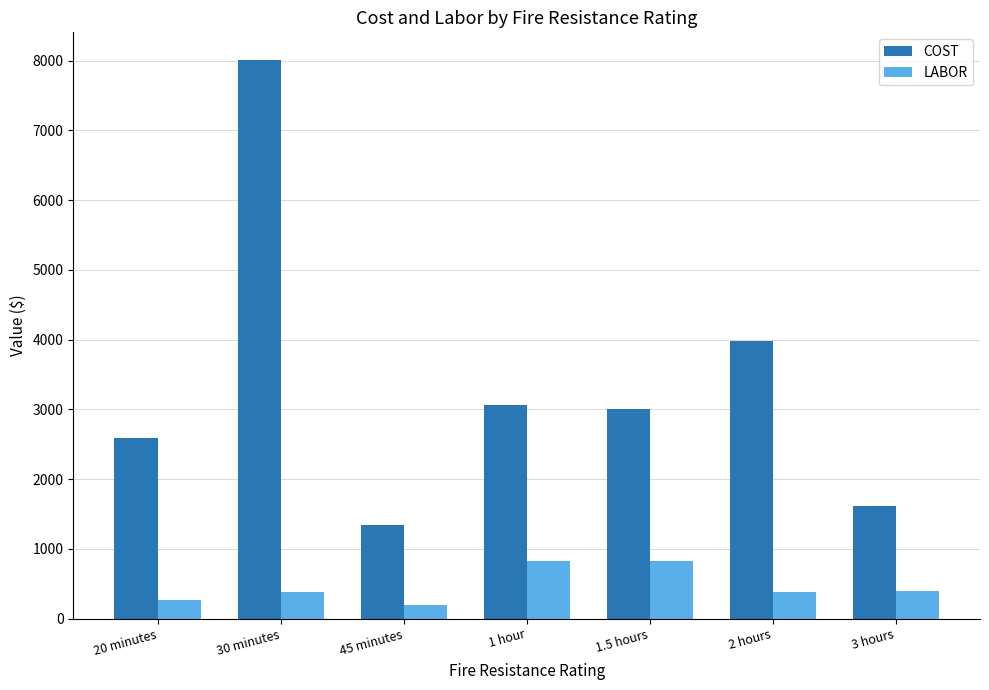

What is the difference between the LABOR values at 30 minutes and 2 hours?

10.0